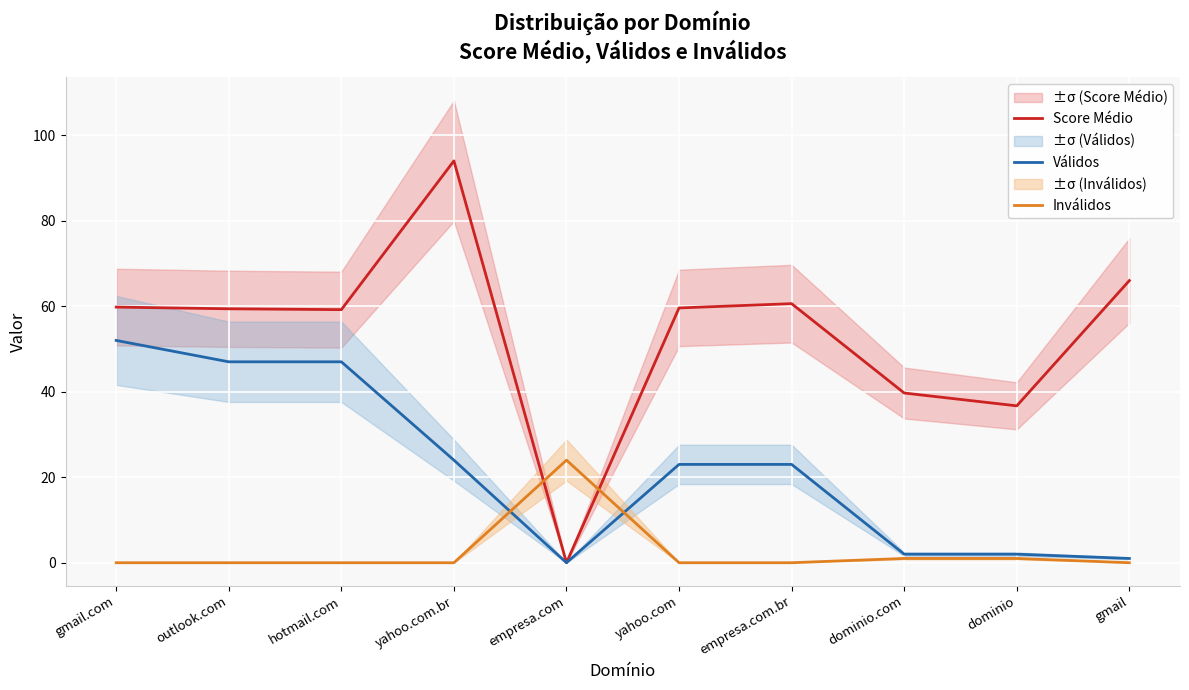

Between outlook.com and empresa.com.br, which is larger?

empresa.com.br